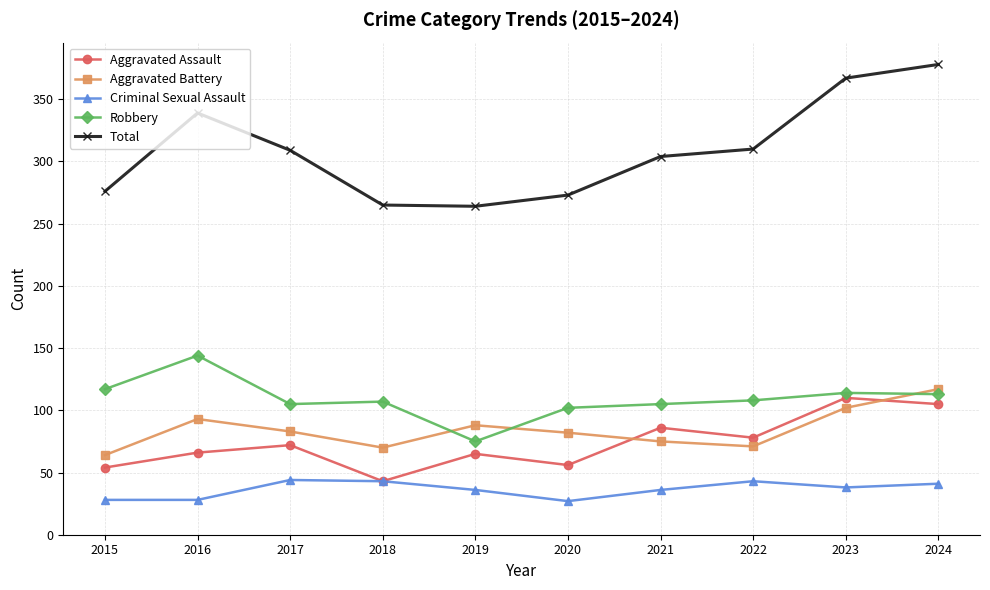

Which category has the highest value in the Total series?

2024